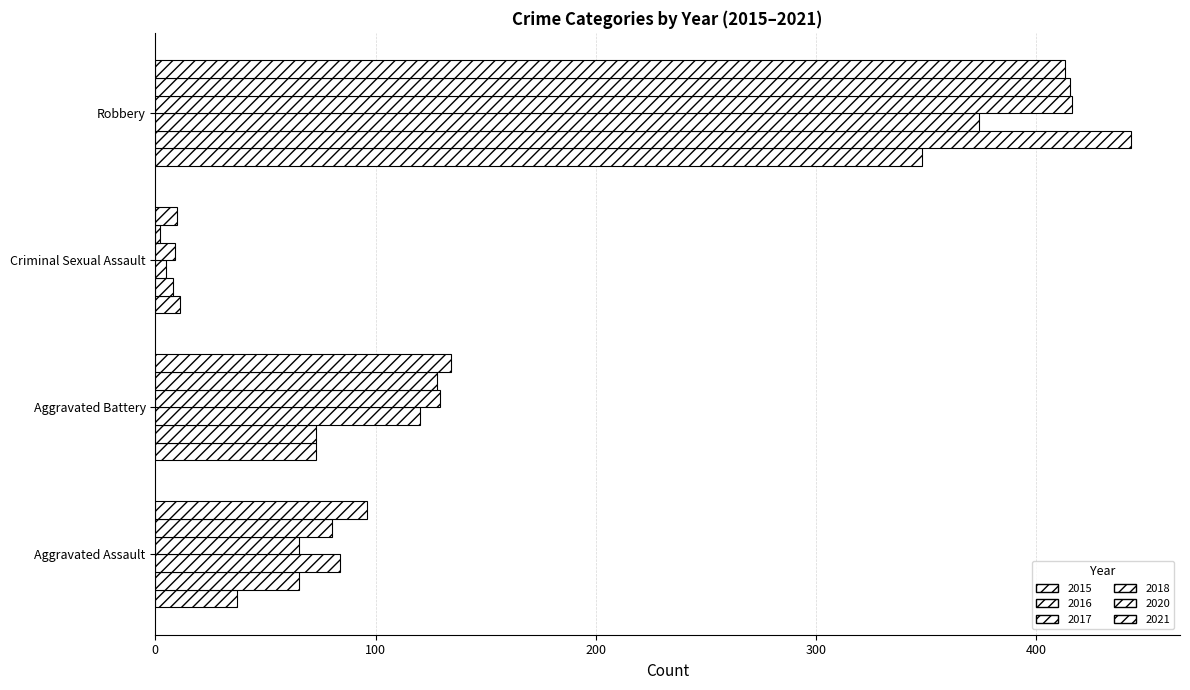

Which category has the lowest value across all series?

Criminal Sexual Assault